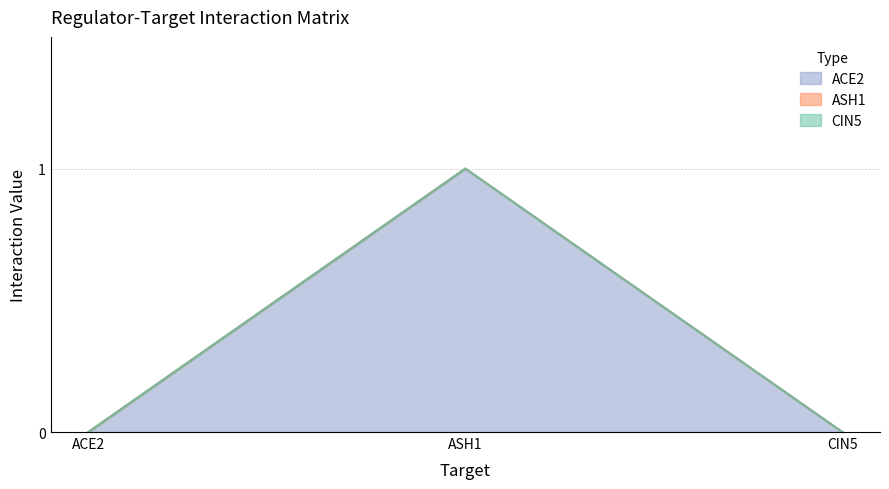

What is the label of the 3rd point from the right?

ACE2